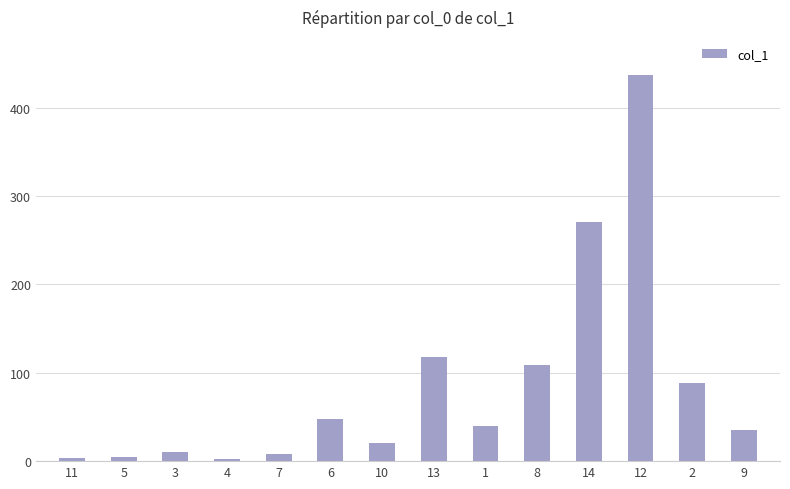

Is it true that the value at 1 is 39.7?

True